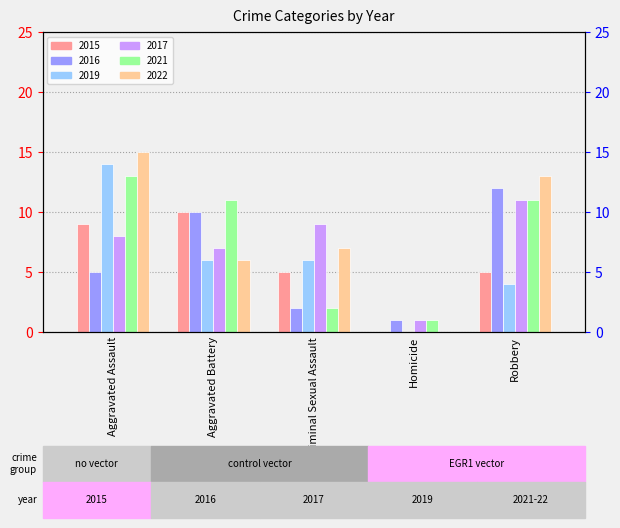

What is the label of the 3rd bar from the left?

Criminal Sexual Assault